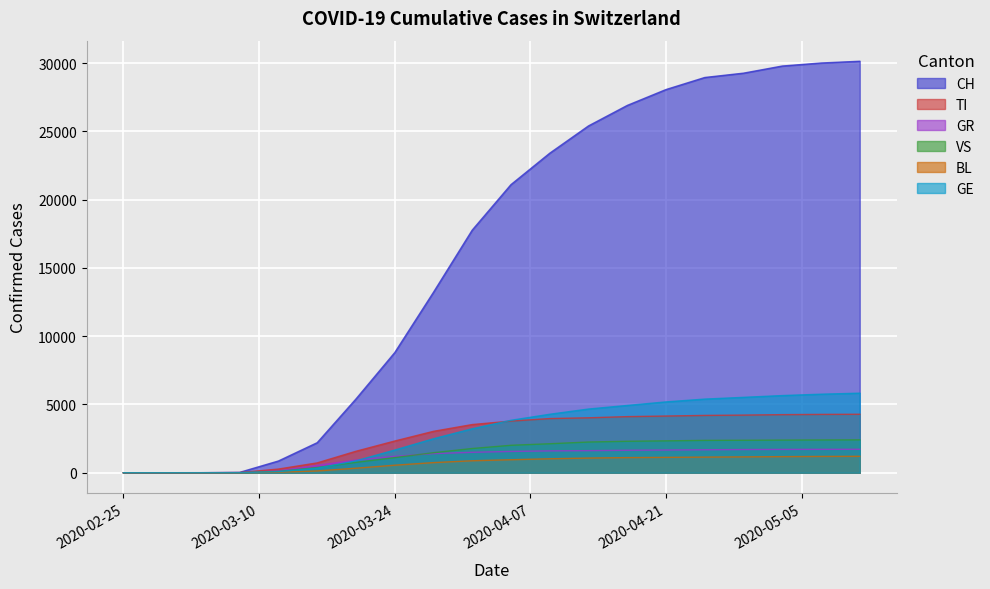

Reading left to right, what are all the values shown in this chart?

CH: 2020-02-25=0	2020-02-29=0	2020-03-04=4	2020-03-08=27	2020-03-12=860	2020-03-16=2200	2020-03-20=5400	2020-03-24=8795	2020-03-28=13213	2020-04-01=17768	2020-04-05=21100	2020-04-09=23400	2020-04-13=25400	2020-04-17=26900	2020-04-21=28063	2020-04-25=28946	2020-04-29=29264	2020-05-03=29786	2020-05-07=30008	2020-05-11=30136
TI: 2020-02-25=0	2020-02-29=0	2020-03-04=1	2020-03-08=10	2020-03-12=270	2020-03-16=720	2020-03-20=1572	2020-03-24=2322	2020-03-28=3032	2020-04-01=3528	2020-04-05=3783	2020-04-09=3966	2020-04-13=4022	2020-04-17=4108	2020-04-21=4151	2020-04-25=4197	2020-04-29=4220	2020-05-03=4254	2020-05-07=4272	2020-05-11=4282
GR: 2020-02-25=0	2020-02-29=0	2020-03-04=1	2020-03-08=5	2020-03-12=130	2020-03-16=540	2020-03-20=928	2020-03-24=1200	2020-03-28=1399	2020-04-01=1495	2020-04-05=1558	2020-04-09=1600	2020-04-13=1617	2020-04-17=1644	2020-04-21=1662	2020-04-25=1681	2020-04-29=1697	2020-05-03=1707	2020-05-07=1712	2020-05-11=1717
VS: 2020-02-25=0	2020-02-29=0	2020-03-04=0	2020-03-08=3	2020-03-12=95	2020-03-16=380	2020-03-20=760	2020-03-24=1107	2020-03-28=1466	2020-04-01=1773	2020-04-05=2009	2020-04-09=2122	2020-04-13=2248	2020-04-17=2303	2020-04-21=2333	2020-04-25=2369	2020-04-29=2378	2020-05-03=2390	2020-05-07=2399	2020-05-11=2407
BL: 2020-02-25=0	2020-02-29=0	2020-03-04=0	2020-03-08=1	2020-03-12=35	2020-03-16=130	2020-03-20=330	2020-03-24=550	2020-03-28=740	2020-04-01=876	2020-04-05=951	2020-04-09=1021	2020-04-13=1073	2020-04-17=1108	2020-04-21=1125	2020-04-25=1143	2020-04-29=1159	2020-05-03=1178	2020-05-07=1193	2020-05-11=1202
GE: 2020-02-25=0	2020-02-29=0	2020-03-04=0	2020-03-08=2	2020-03-12=80	2020-03-16=335	2020-03-20=870	2020-03-24=1660	2020-03-28=2488	2020-04-01=3219	2020-04-05=3839	2020-04-09=4282	2020-04-13=4665	2020-04-17=4927	2020-04-21=5187	2020-04-25=5393	2020-04-29=5521	2020-05-03=5651	2020-05-07=5751	2020-05-11=5827